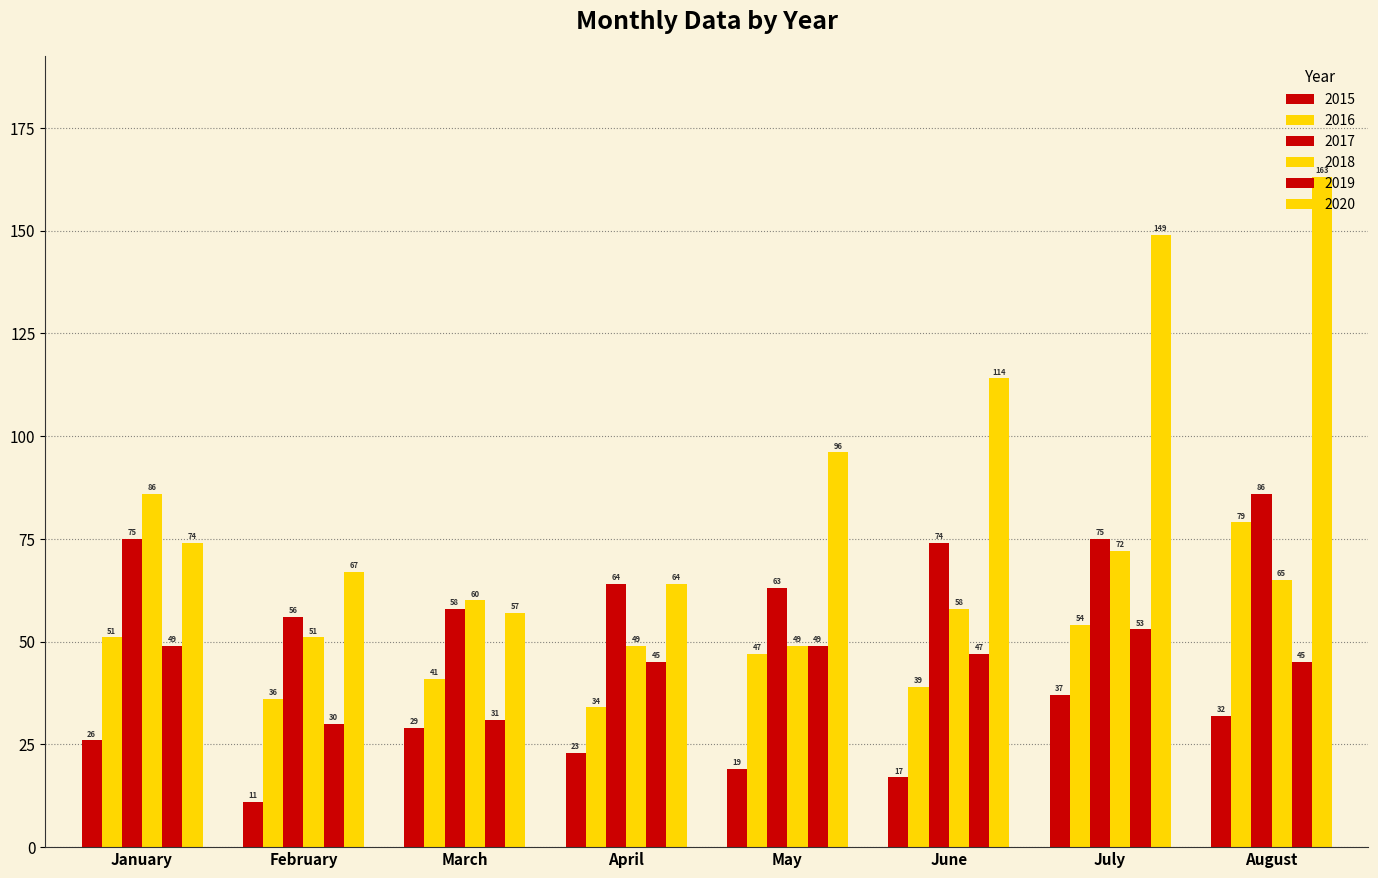

Count the number of data series in this chart.

6